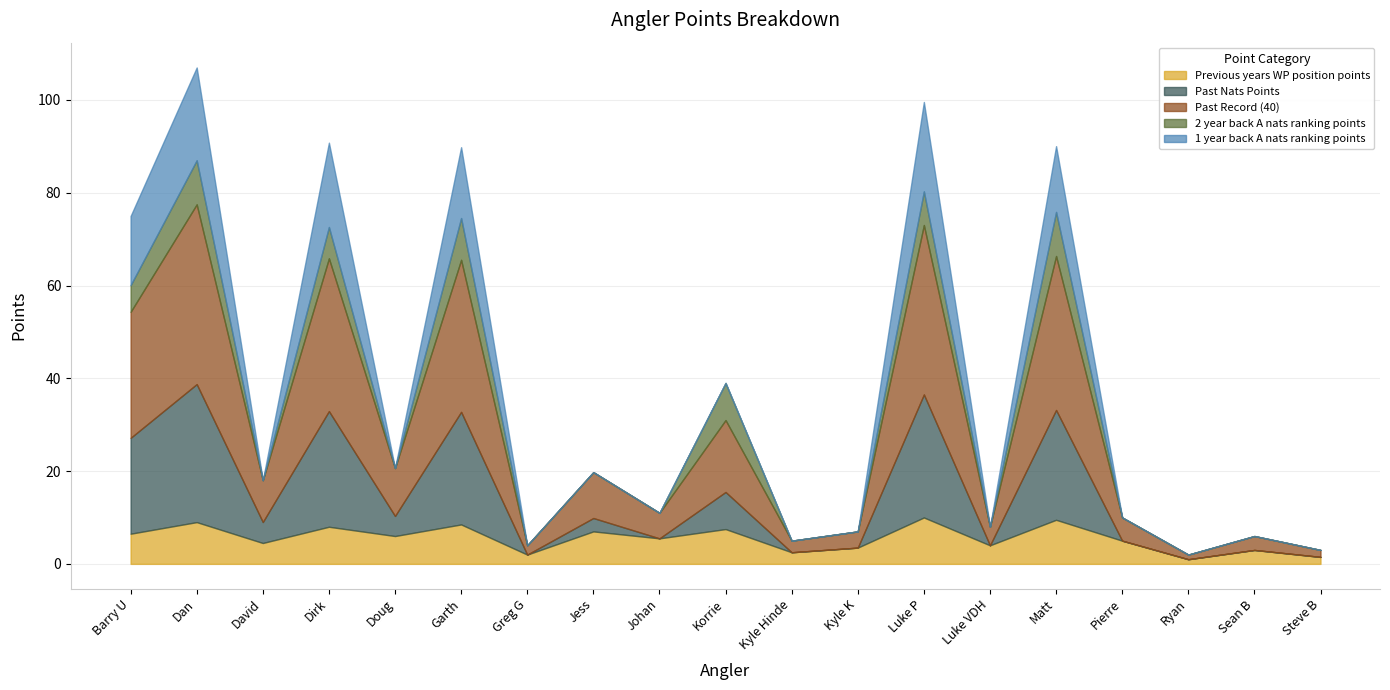

Where is the first local maximum for Past Record (40)?

Dan